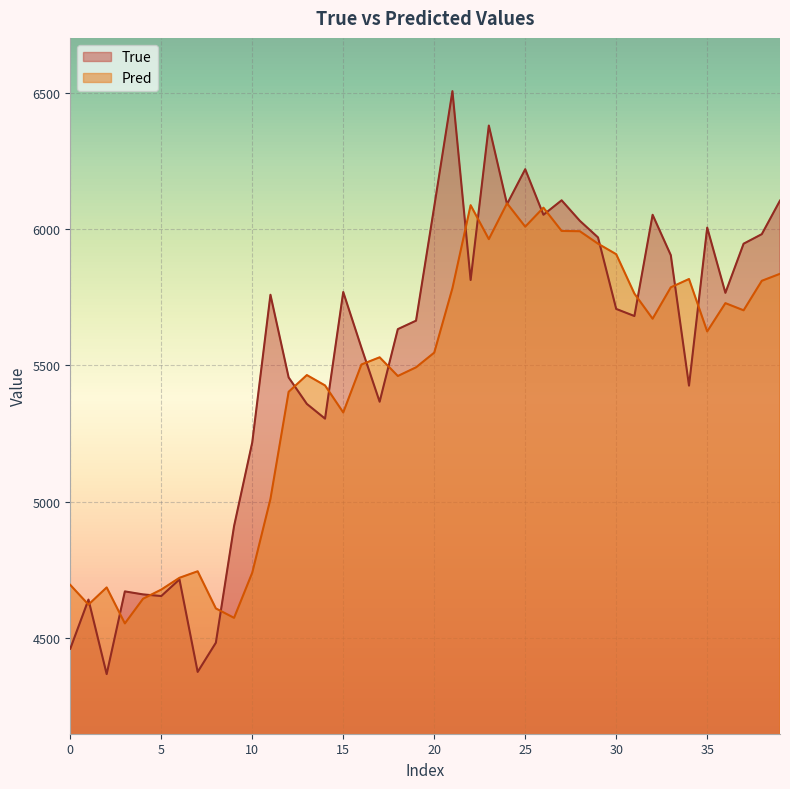

What is the smallest value displayed?

4369.0